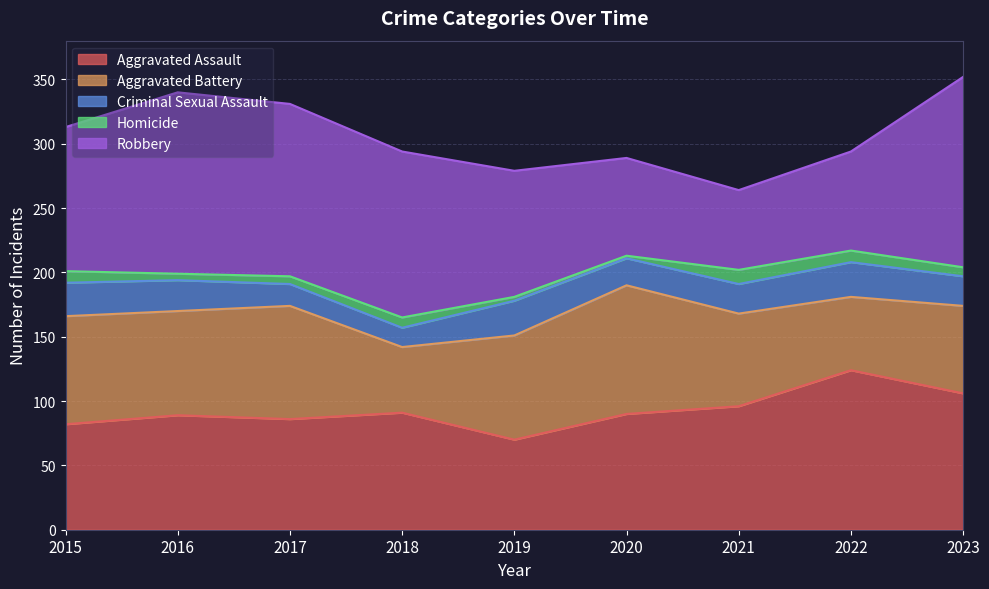

What is the difference between the Aggravated Assault values at 2020 and 2021?

6